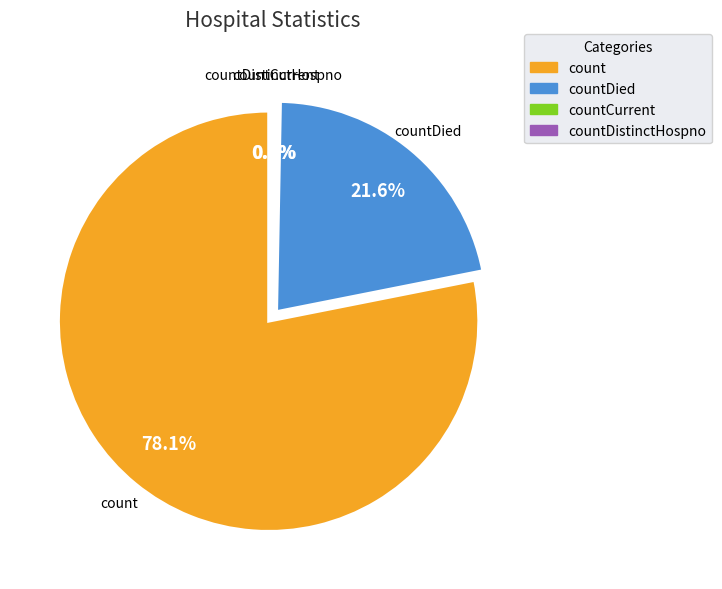

Between countDistinctHospno and countCurrent, which is larger?

countCurrent